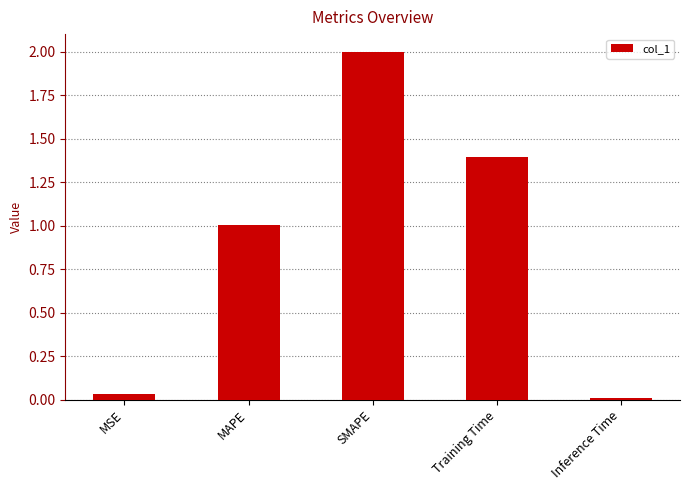

At which category does the chart reach its peak across all series?

SMAPE